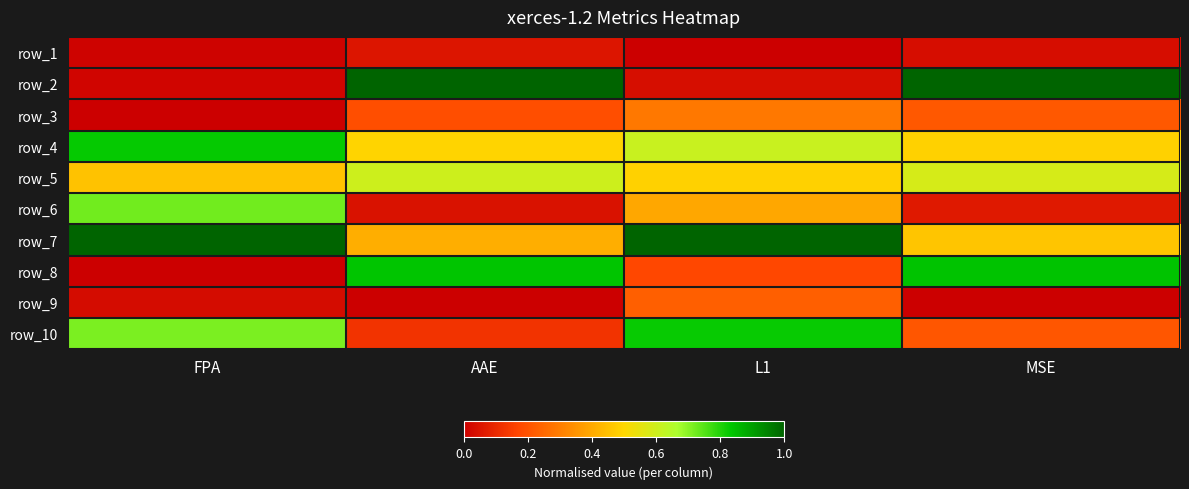

Which category has the lowest value in the row_6 series?

AAE